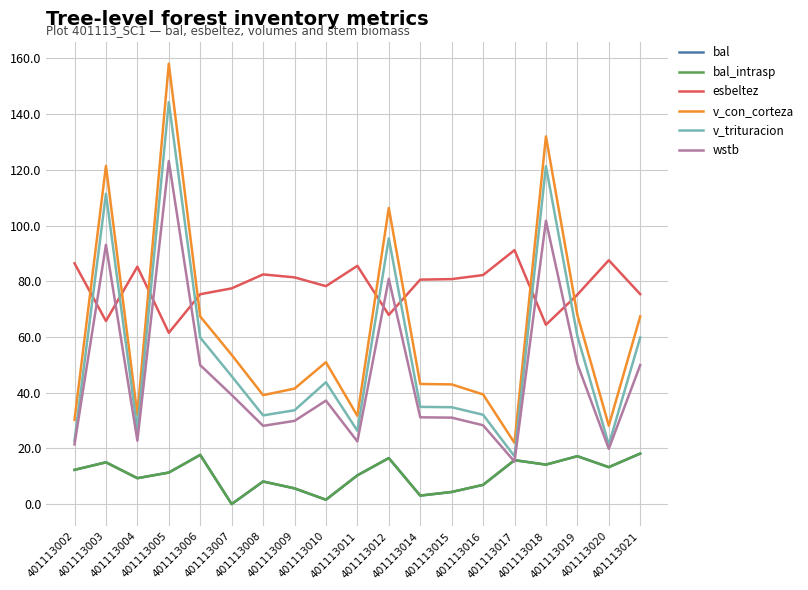

Where is bal nearest to the value 9?

401113004